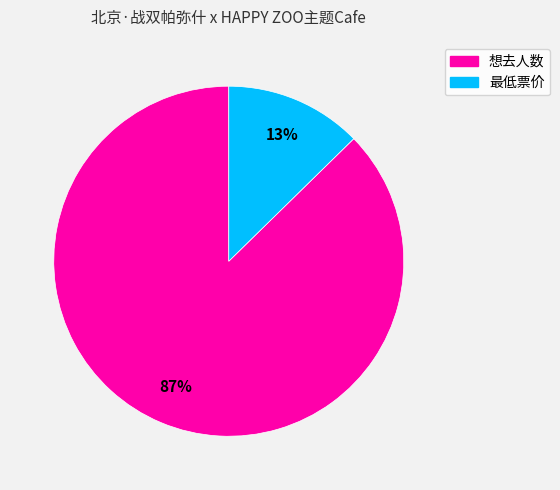

Between 最低票价 and 想去人数, which is larger?

想去人数